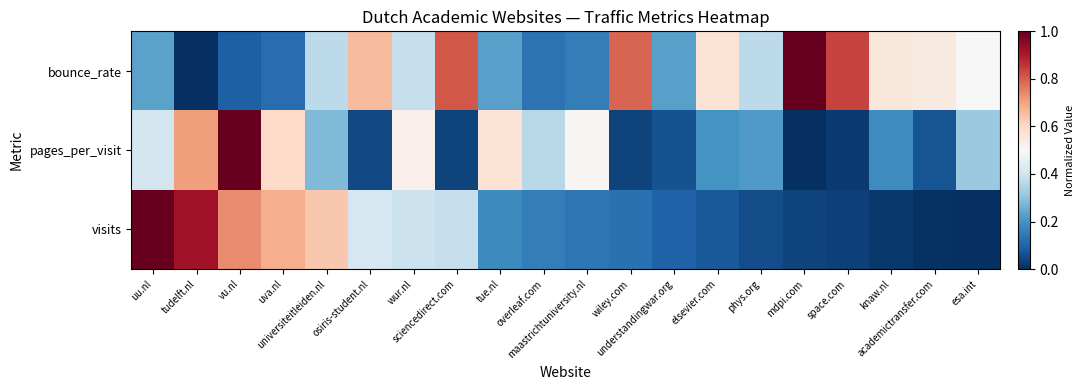

How many distinct data groups are displayed?

3